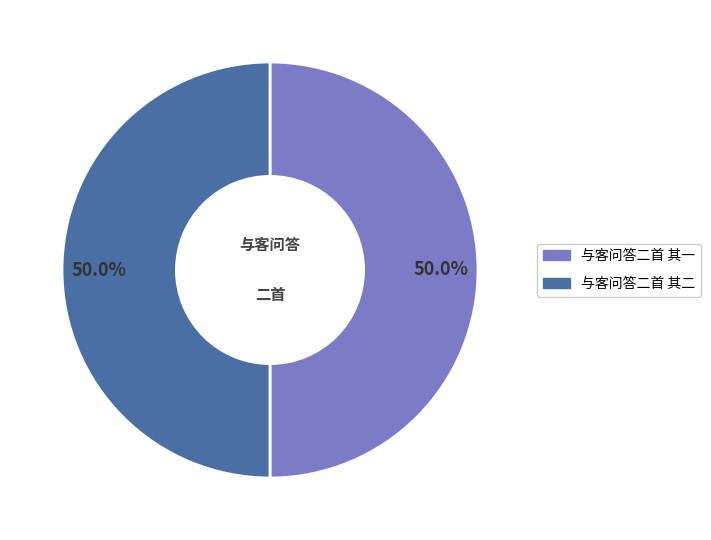

Approximately how many times larger is the value at 与客问答二首 其一 compared to 与客问答二首 其二?

1.0